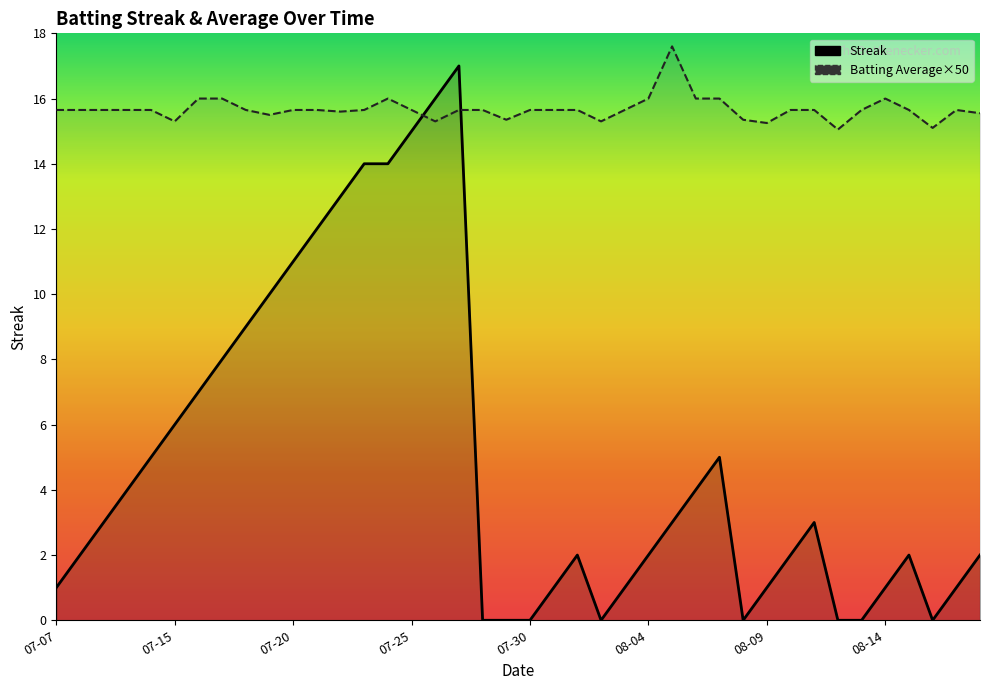

In Batting Average×50, how many points are higher than both neighbors (excluding endpoints)?

4